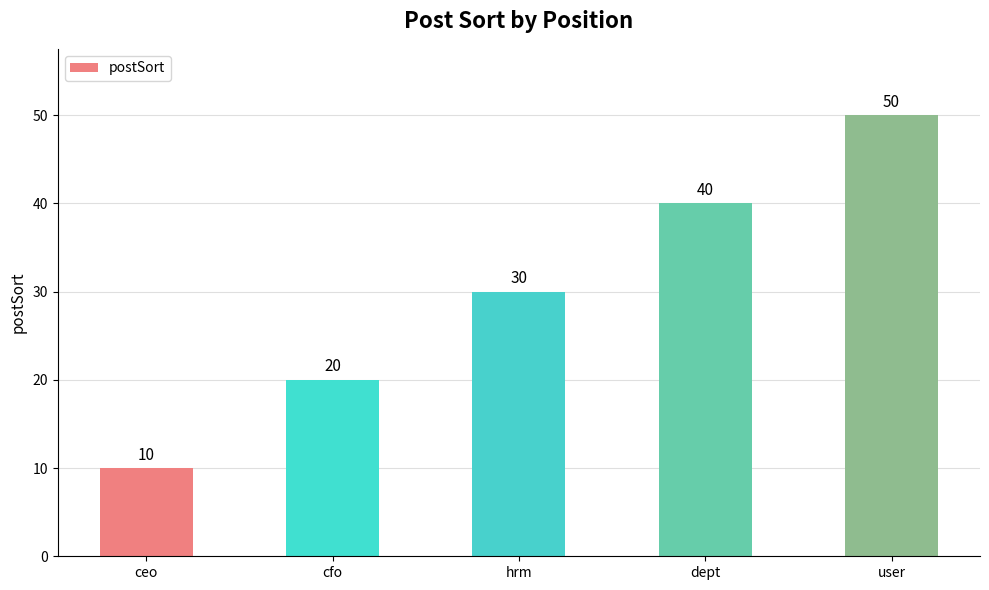

True or false: the data shows 10 at ceo.

True